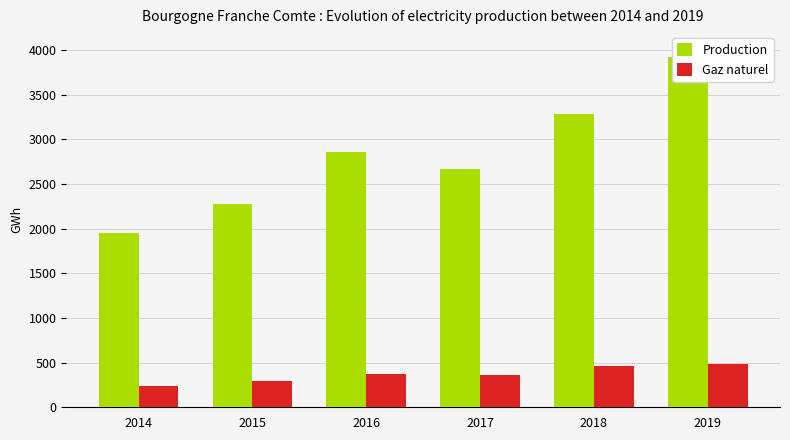

How many bars are there in each group?

2